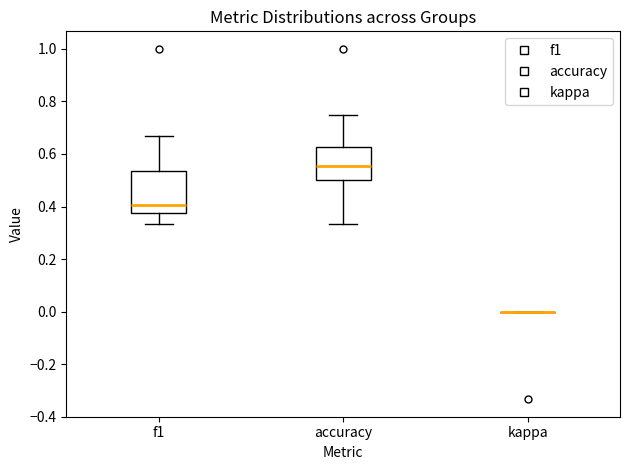

Comparing the boxes themselves (not the whiskers), which one is the tallest?

f1